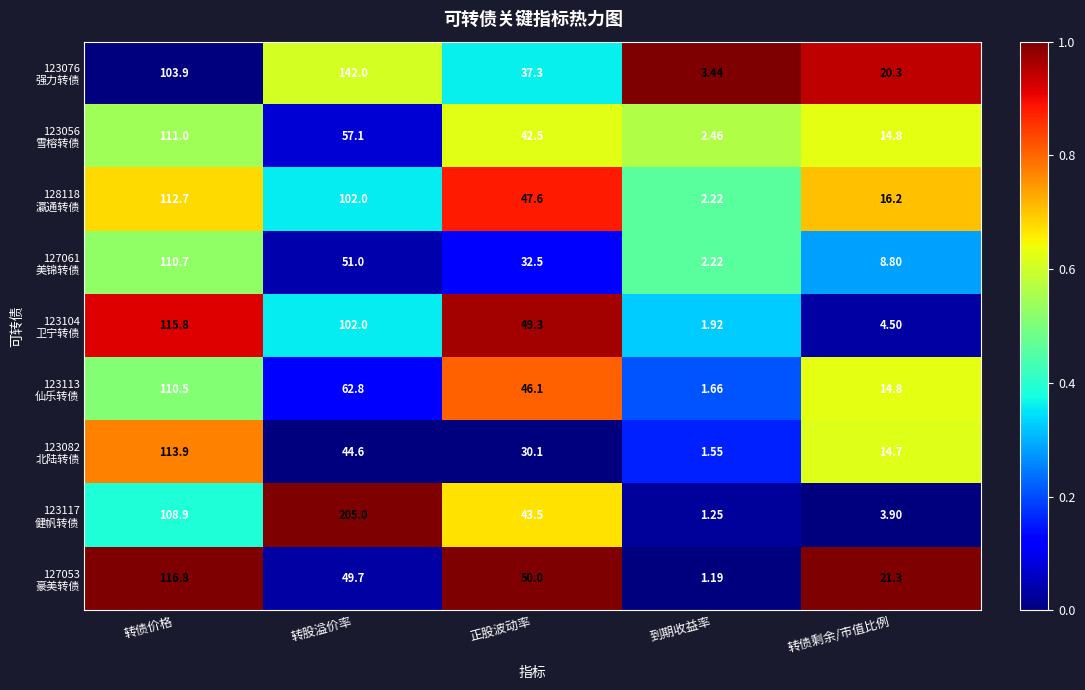

Which label corresponds to the smallest value in the chart?

到期收益率